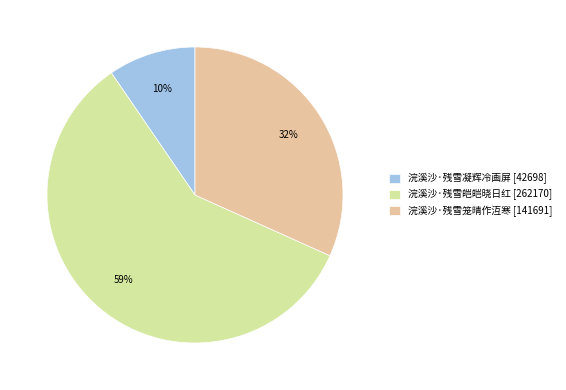

Which has a higher value, 浣溪沙·残雪皑皑晓日红 [262170] or 浣溪沙·残雪笼晴作沍寒 [141691]?

浣溪沙·残雪皑皑晓日红 [262170]